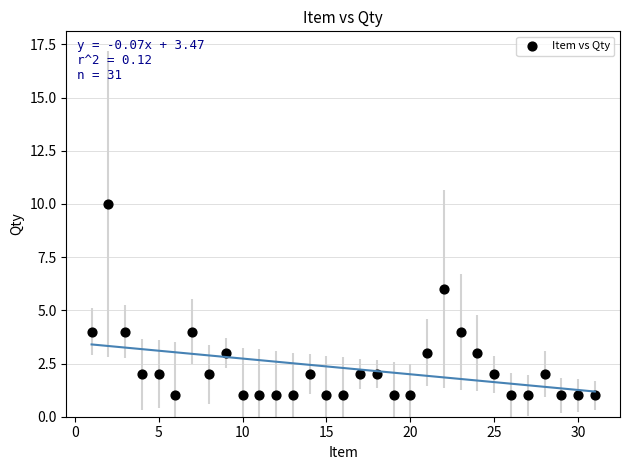

What is the range of X values (max minus min)?

30